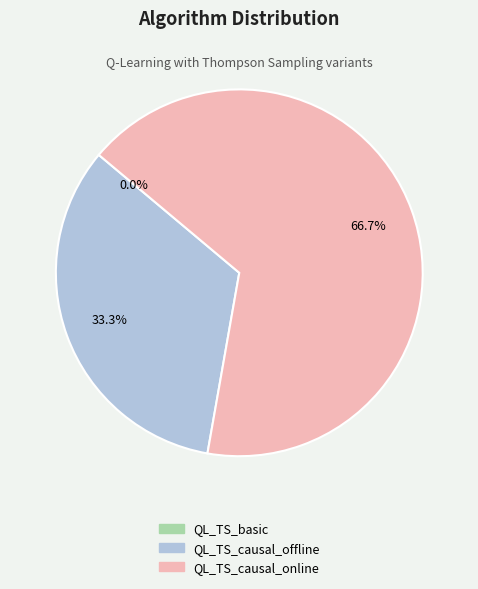

Is it true that QL_TS_causal_offline is 24% of the pie?

False